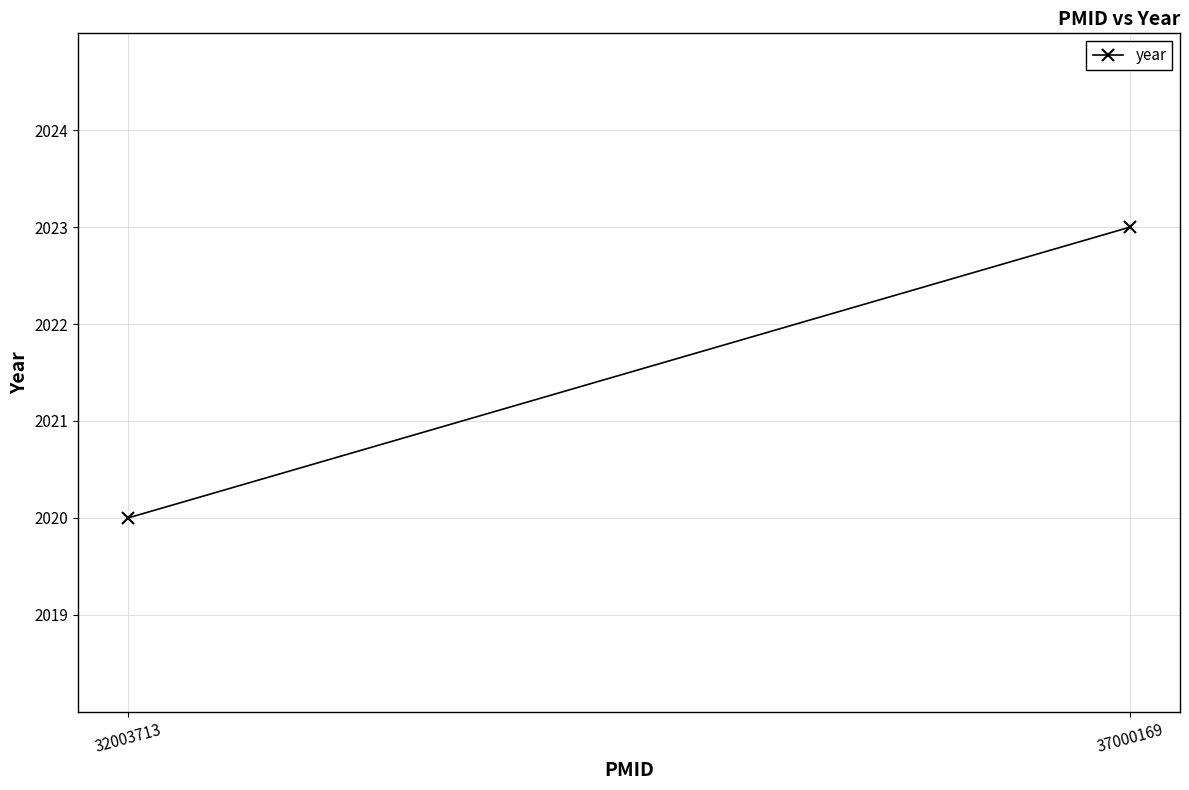

Read the value at 32003713.

2020